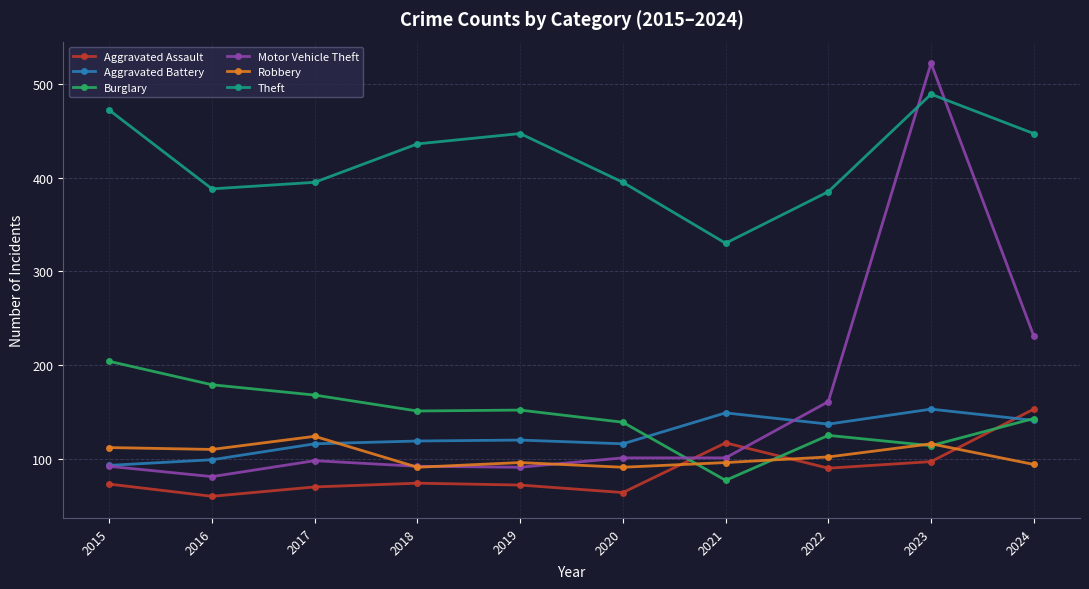

What is the difference between the highest and lowest values at 2020?

331